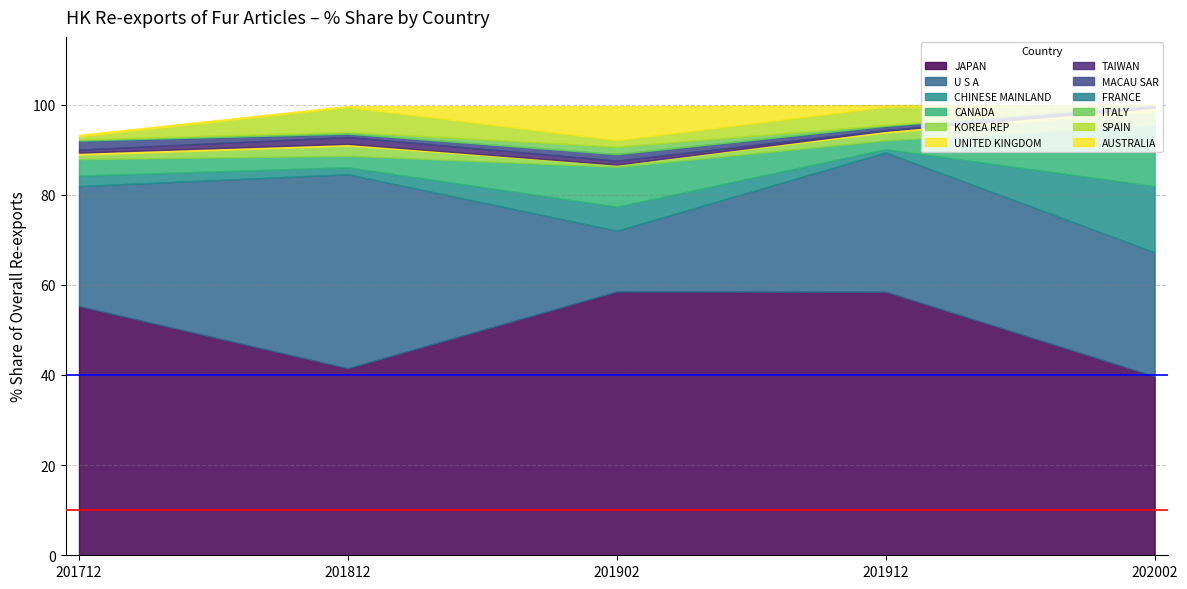

What is the highest value of the JAPAN series?

58.5